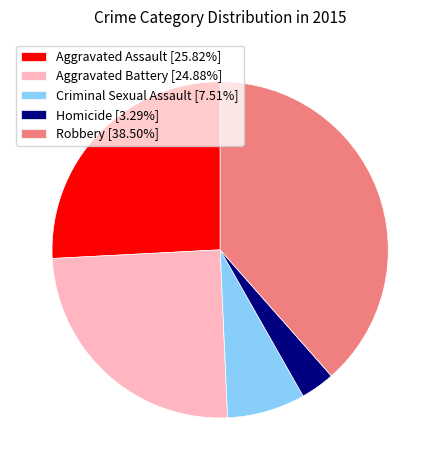

Between Aggravated Battery and Homicide, which is larger?

Aggravated Battery